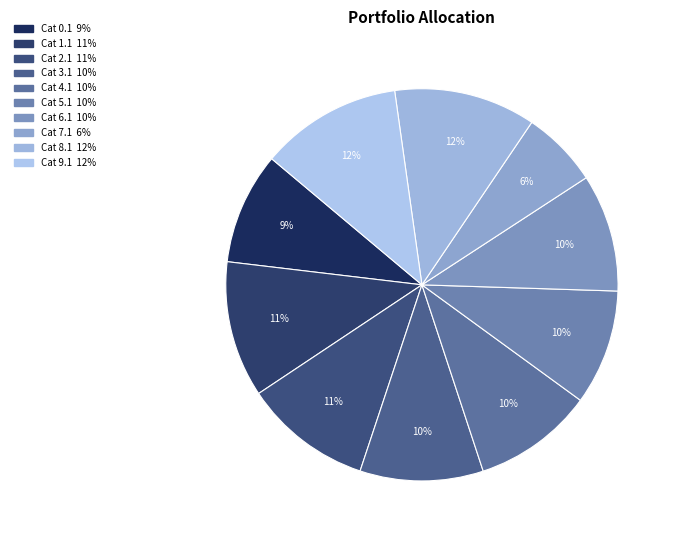

How many slices are in this pie chart?

10